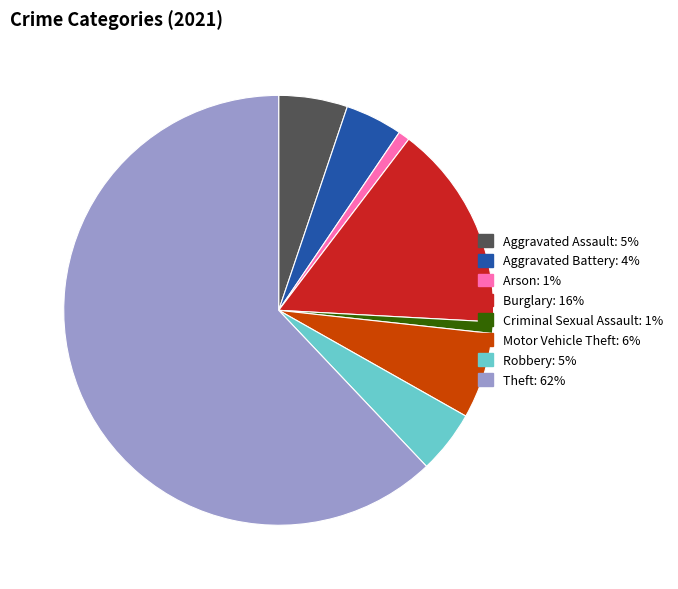

Which slice represents more than half of the pie?

Theft